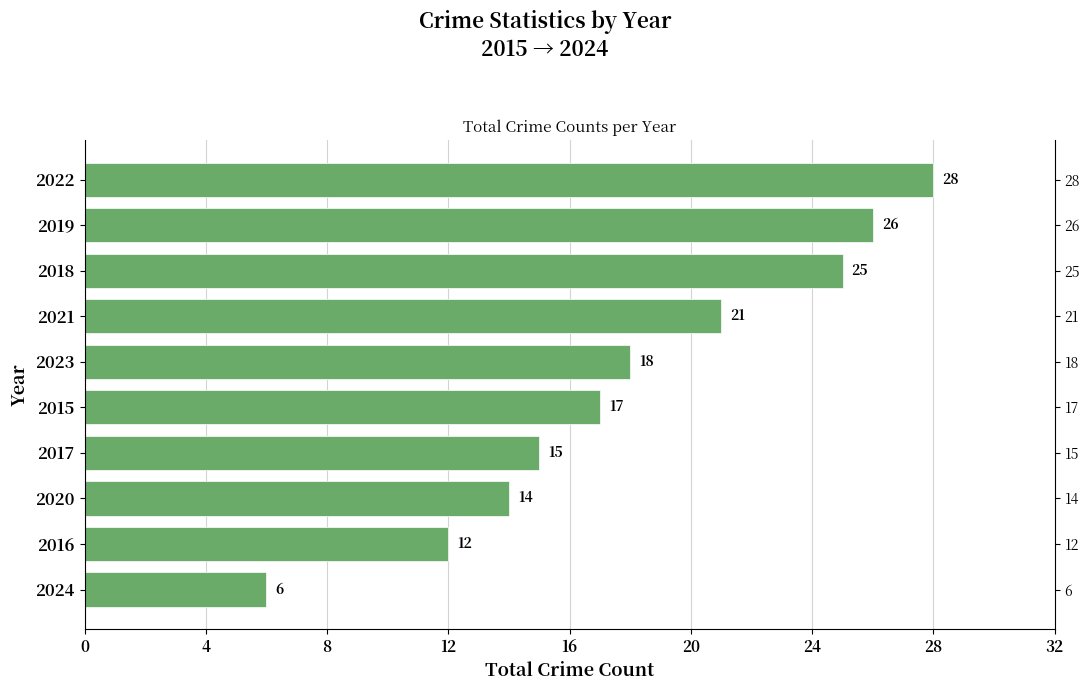

What is the difference between the maximum and minimum values?

22